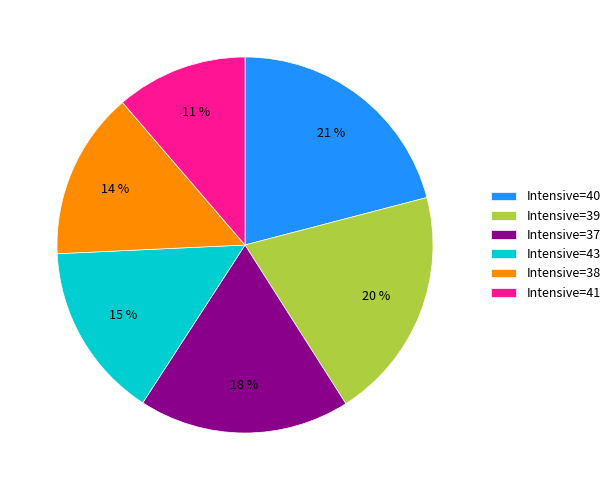

Which category has the biggest portion of the pie?

Intensive=40